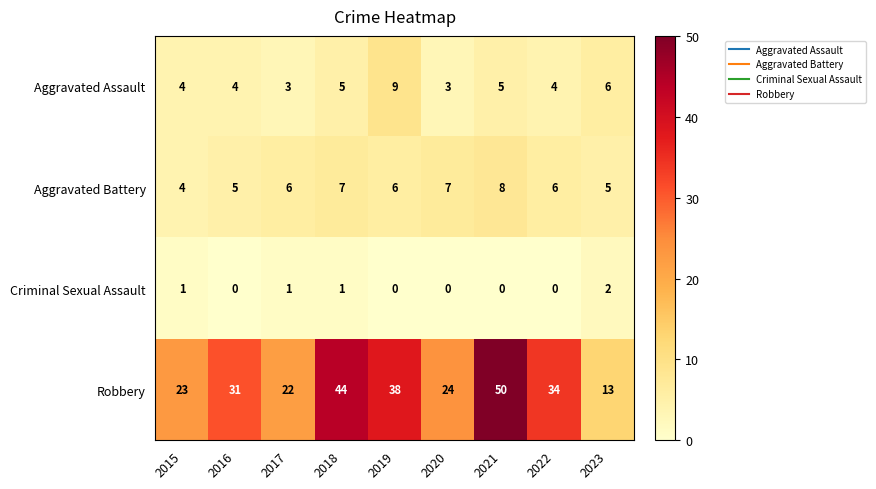

How many values in the Aggravated Assault series are below 4?

2